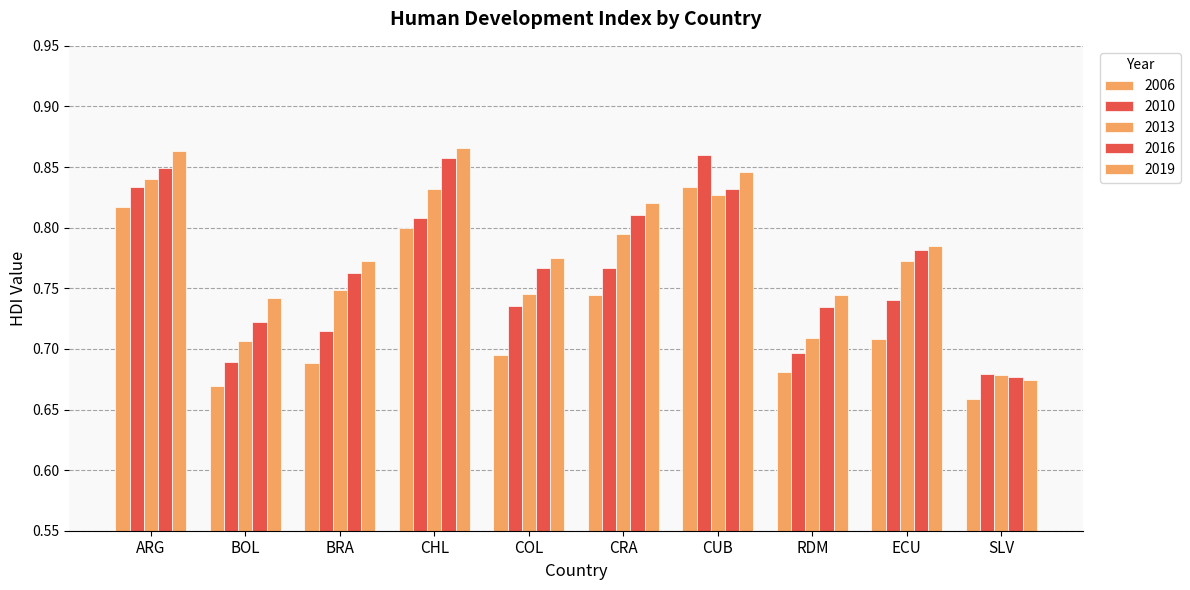

How many bars are there in total?

50